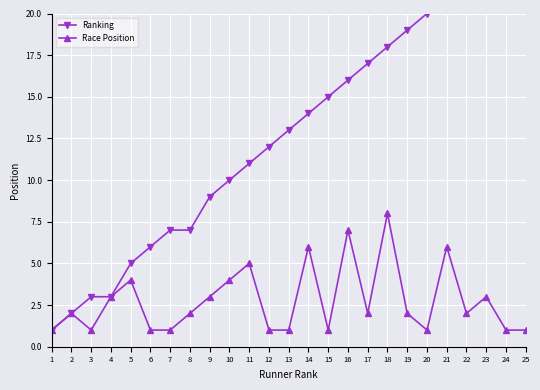

What is the difference between the Race Position values at 21 and 7?

5